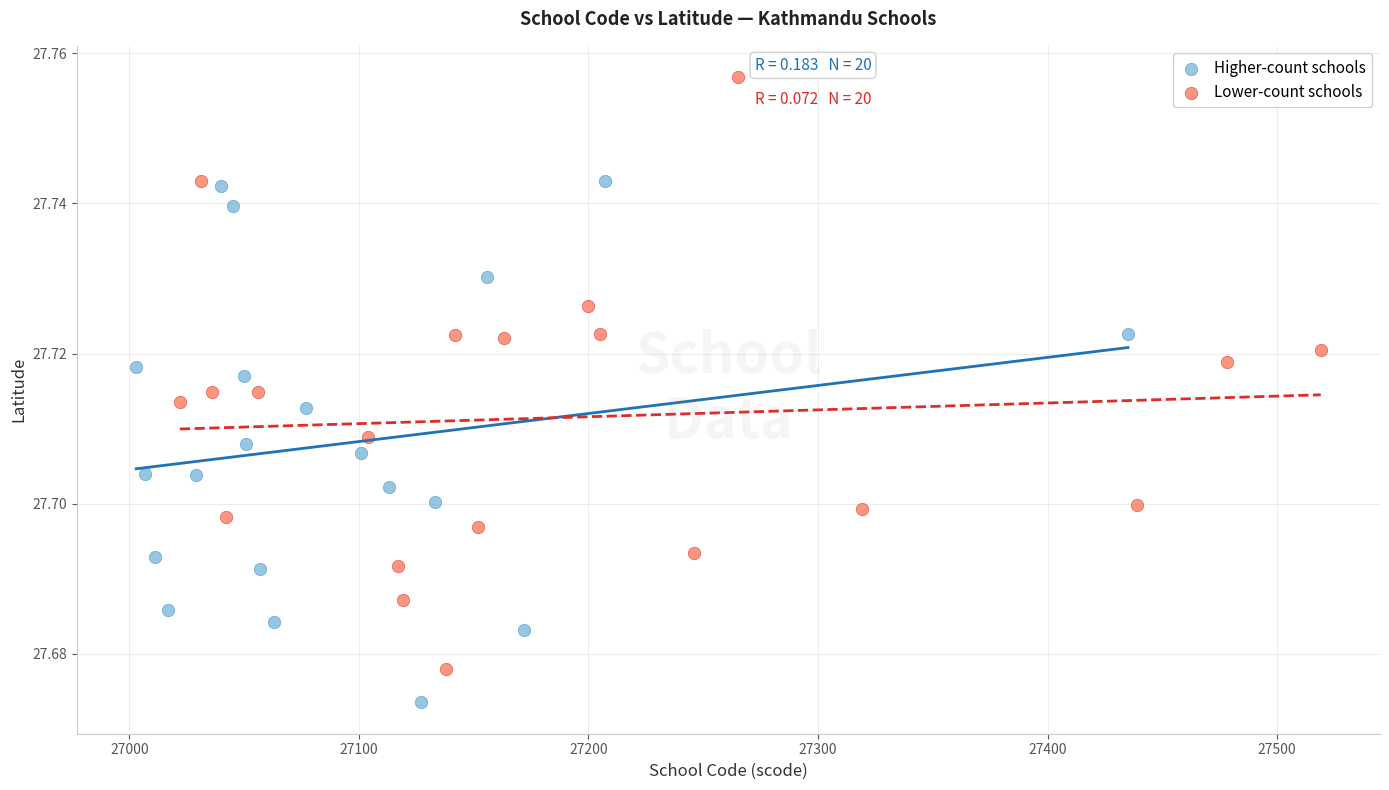

Which series reaches the minimum Y coordinate?

Higher-count schools